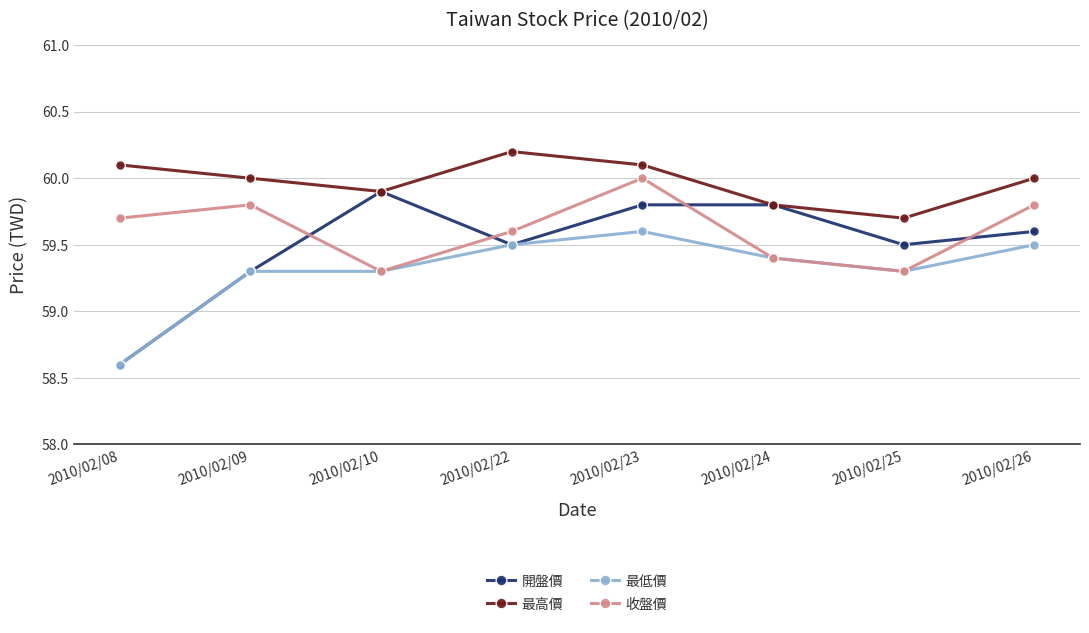

What is the sum of all 最高價 values?

479.8